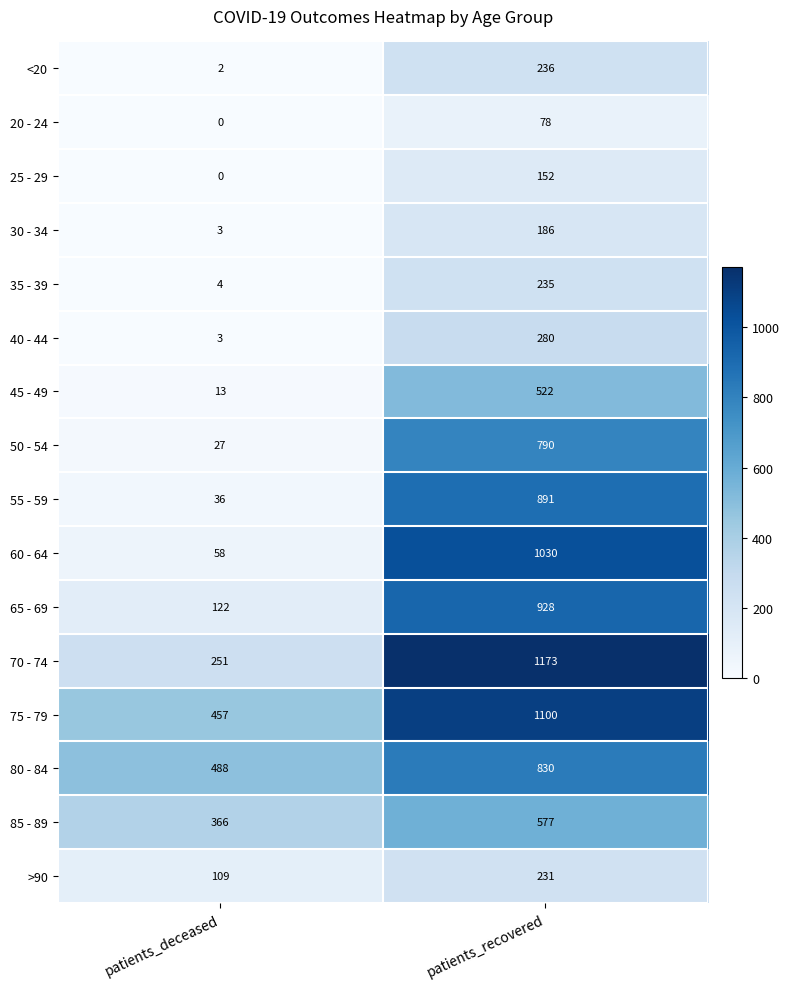

Which series has the widest spread of values?

60 - 64